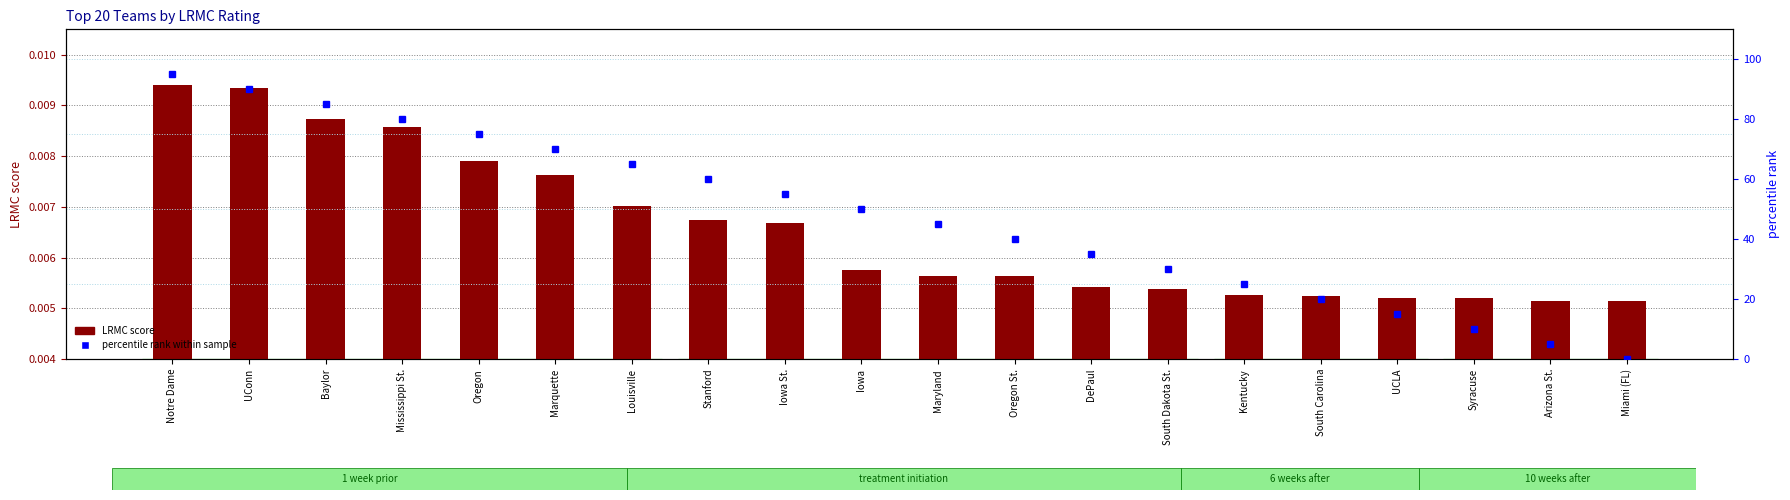

What is the maximum value shown in the chart?

95.0